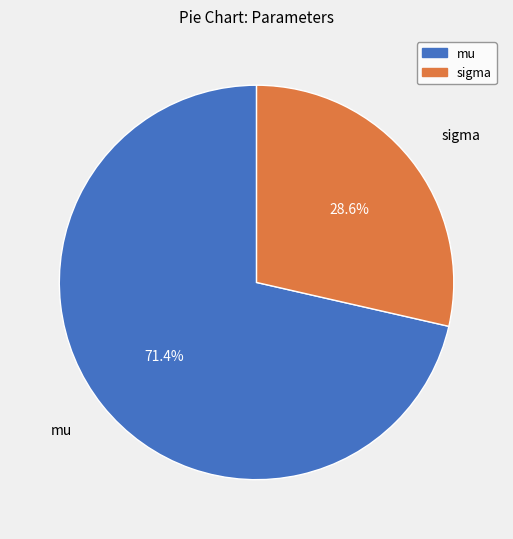

How many slices are in this pie chart?

2